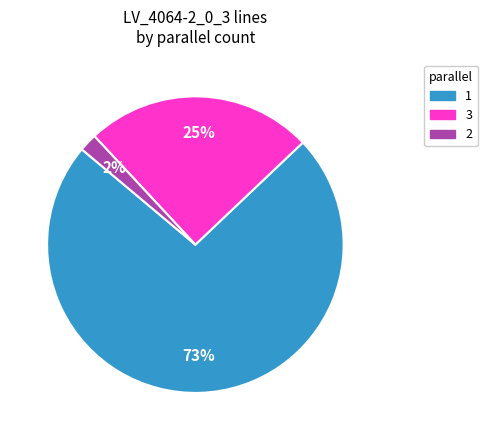

To the nearest percent, what is the difference between the 3 and 1 slice percentages?

48%